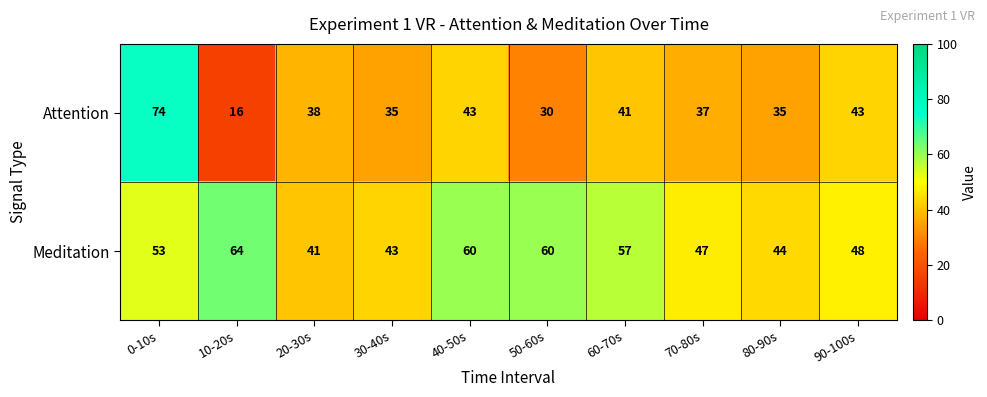

List the series in order of their peak value, highest first.

Attention, Meditation